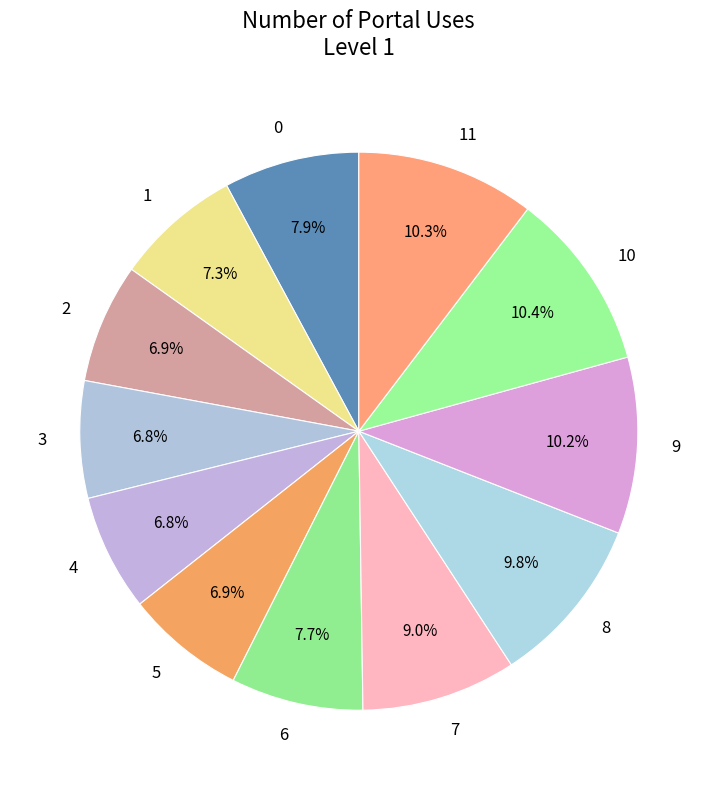

Is there any slice that represents more than half of the pie?

No